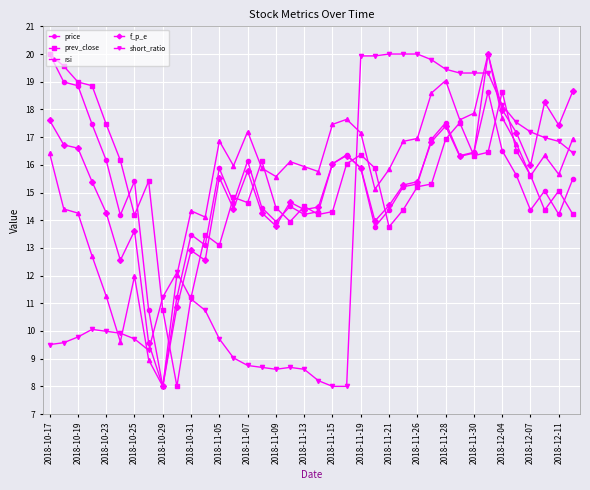

What is the value of the price point at the 27th from the left?

15.3